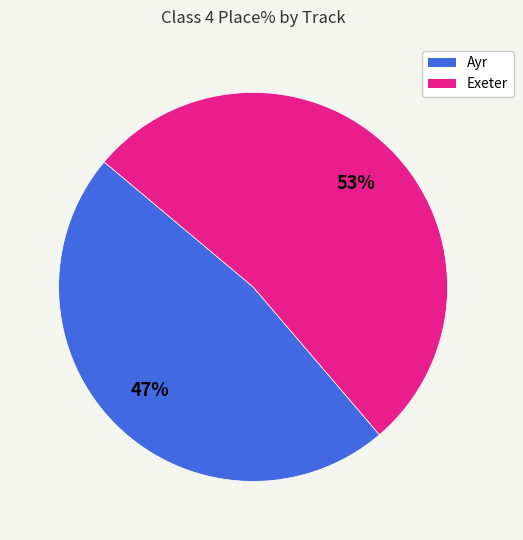

Is there a majority slice in this chart?

Yes